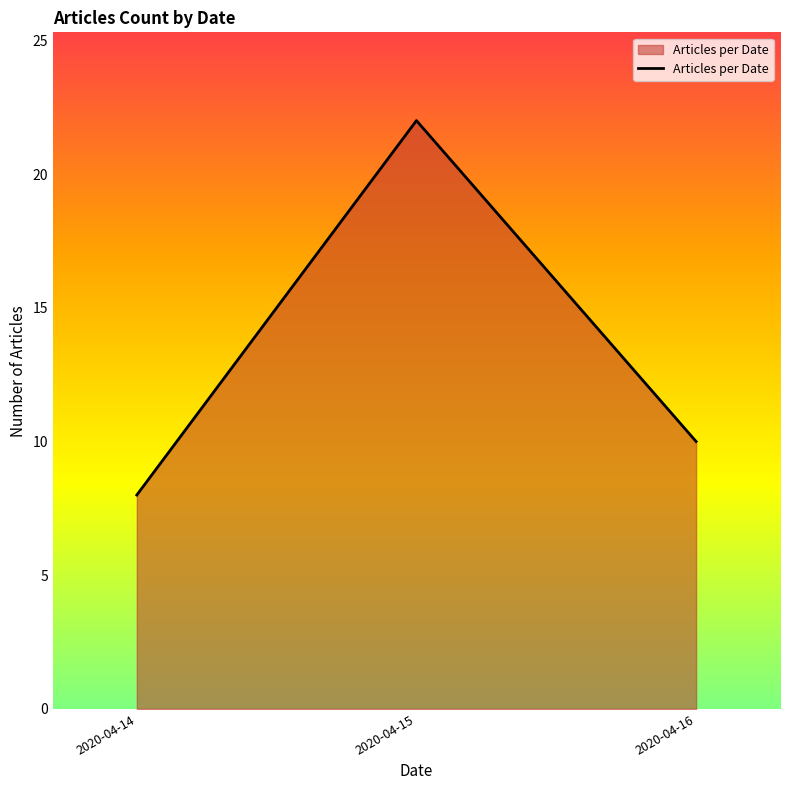

Reading right to left, extract all data points from this chart.

2020-04-16=10	2020-04-15=22	2020-04-14=8